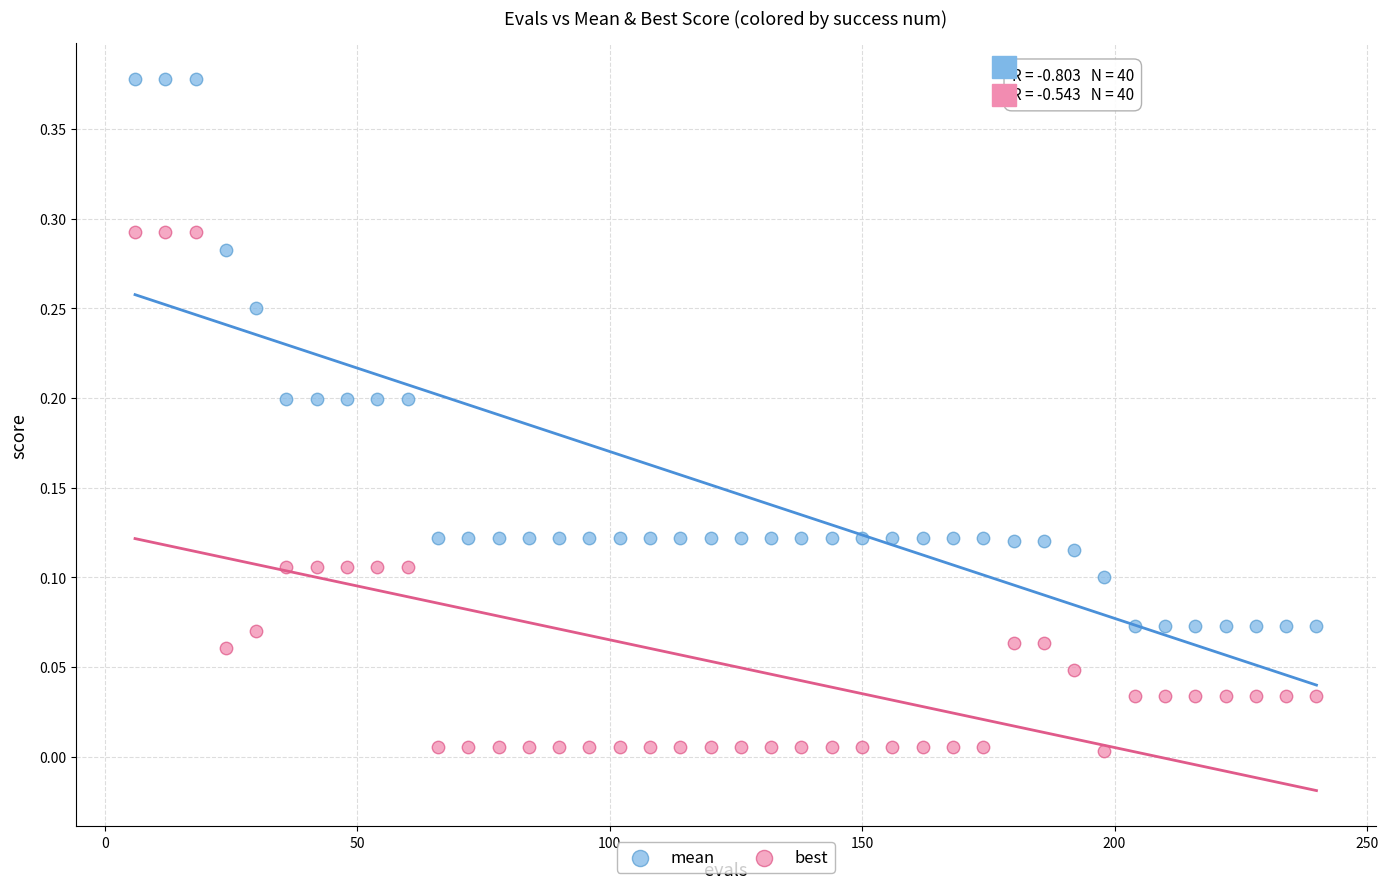

Which series reaches the minimum Y coordinate?

best